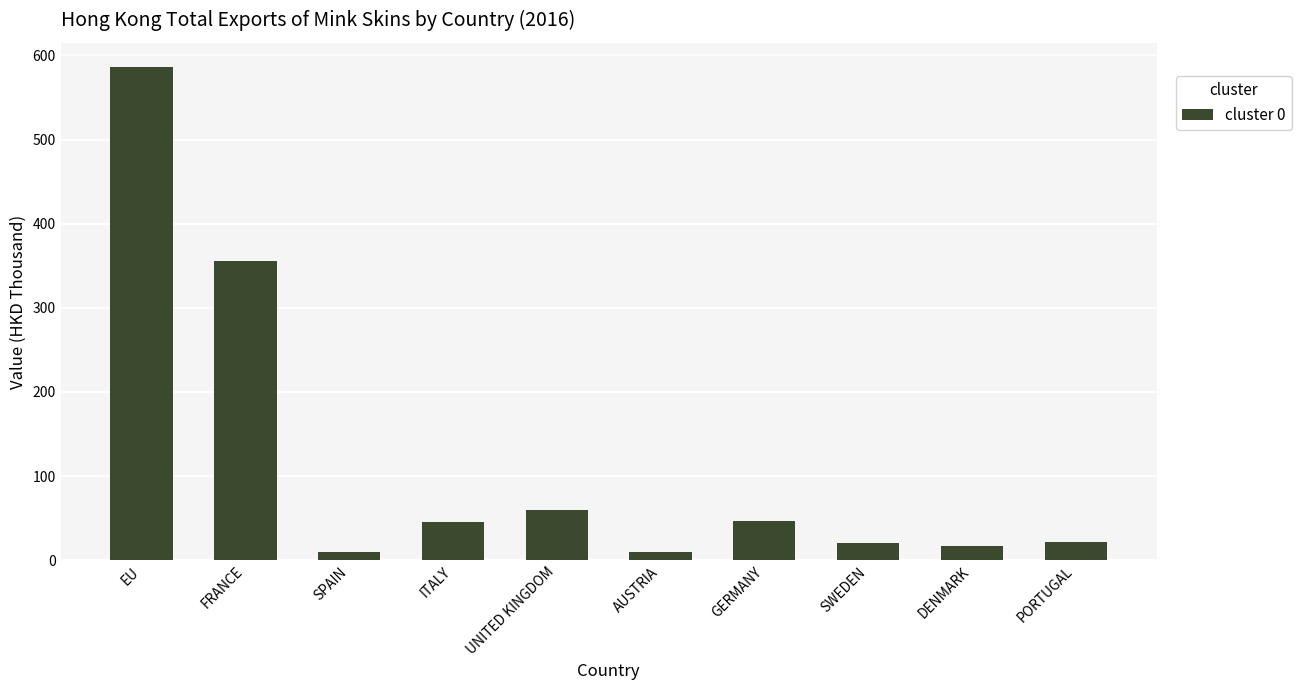

At which category does the chart reach its peak across all series?

EU